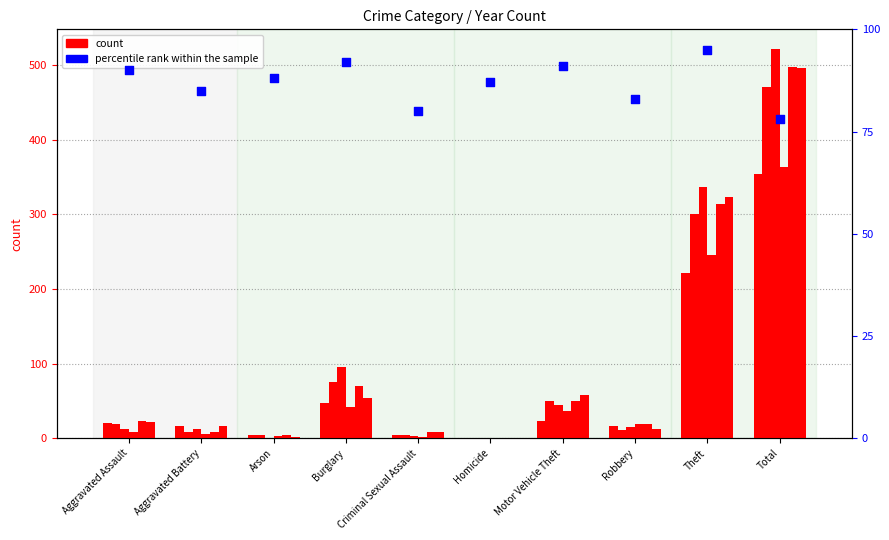

What is the ratio of the value at Total to the value at Aggravated Battery?

0.9